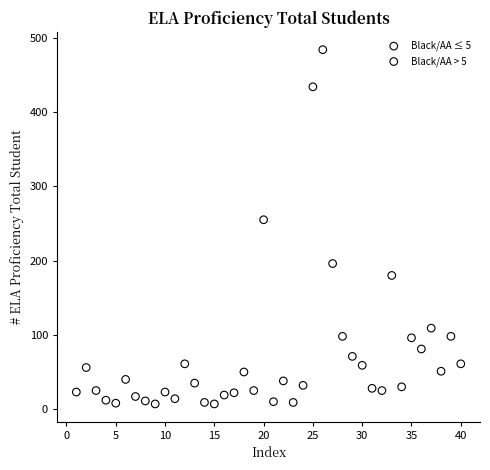

Which series has the largest Y range (max minus min)?

Black/AA > 5